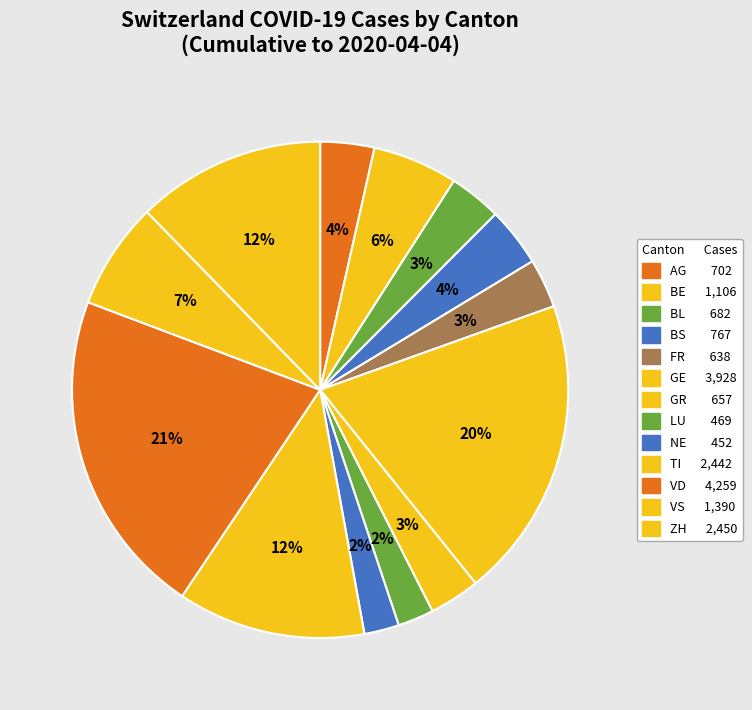

How many slices are in this pie chart?

13